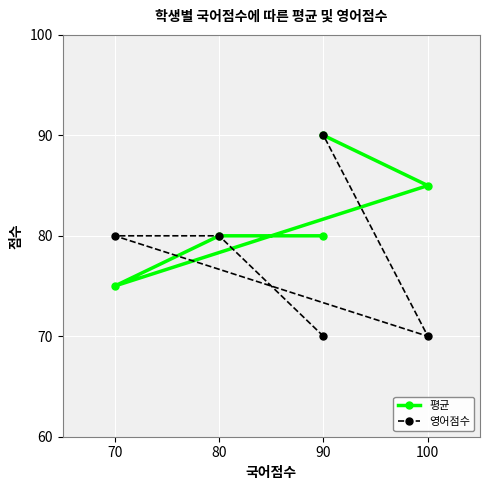

What is the difference between the maximum and minimum values in the 영어점수 series?

20